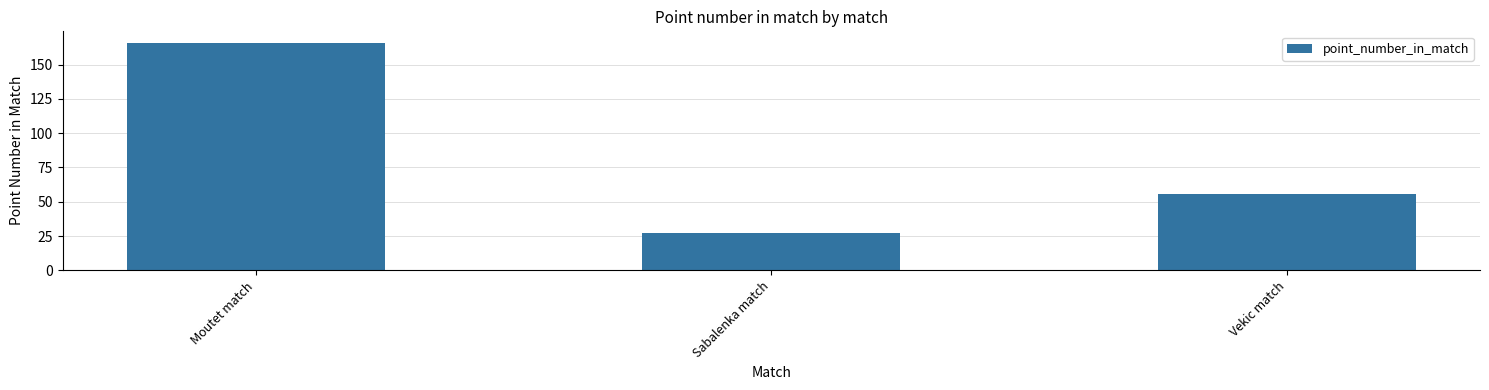

What is the average value?

83